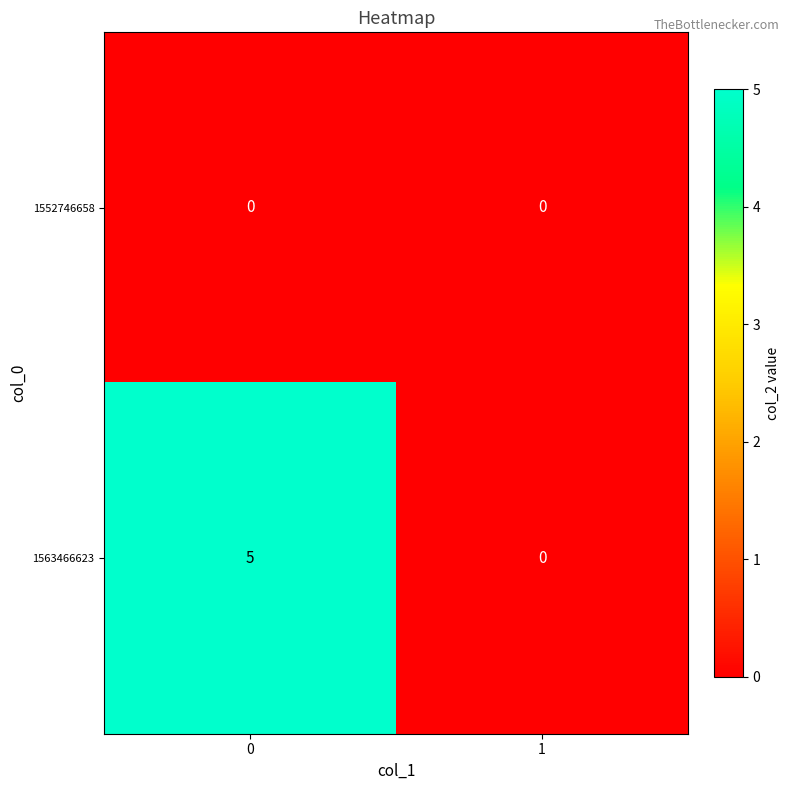

Reading right to left, what are all the values shown in this chart?

1552746658: 0	0
1563466623: 0	5